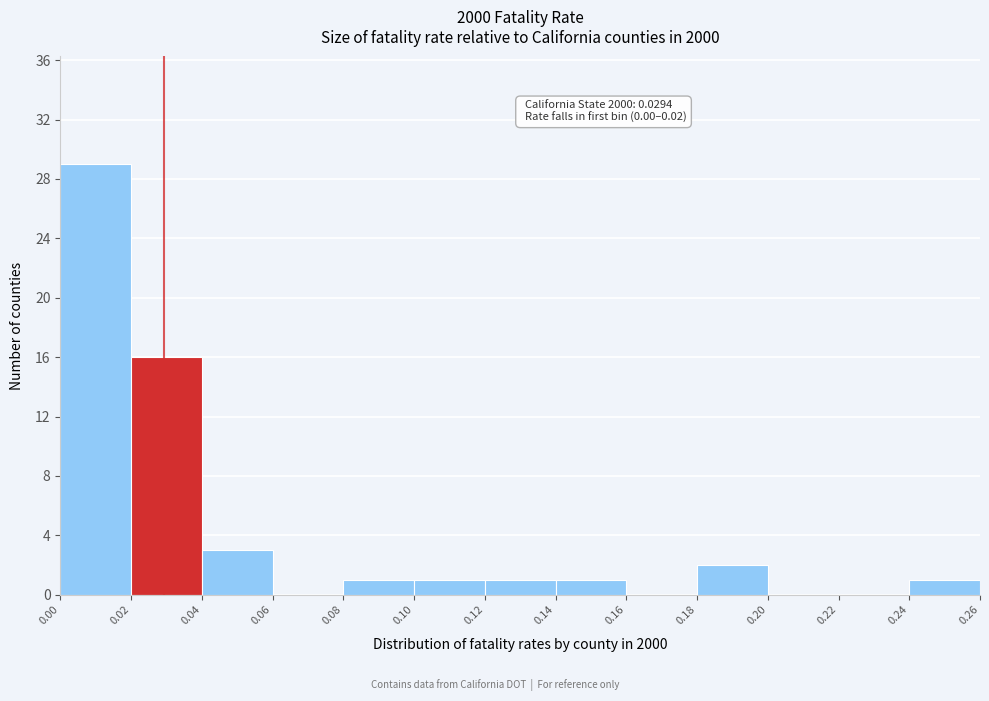

Over which range of the x-axis is the bar tallest?

0.00 to 0.02